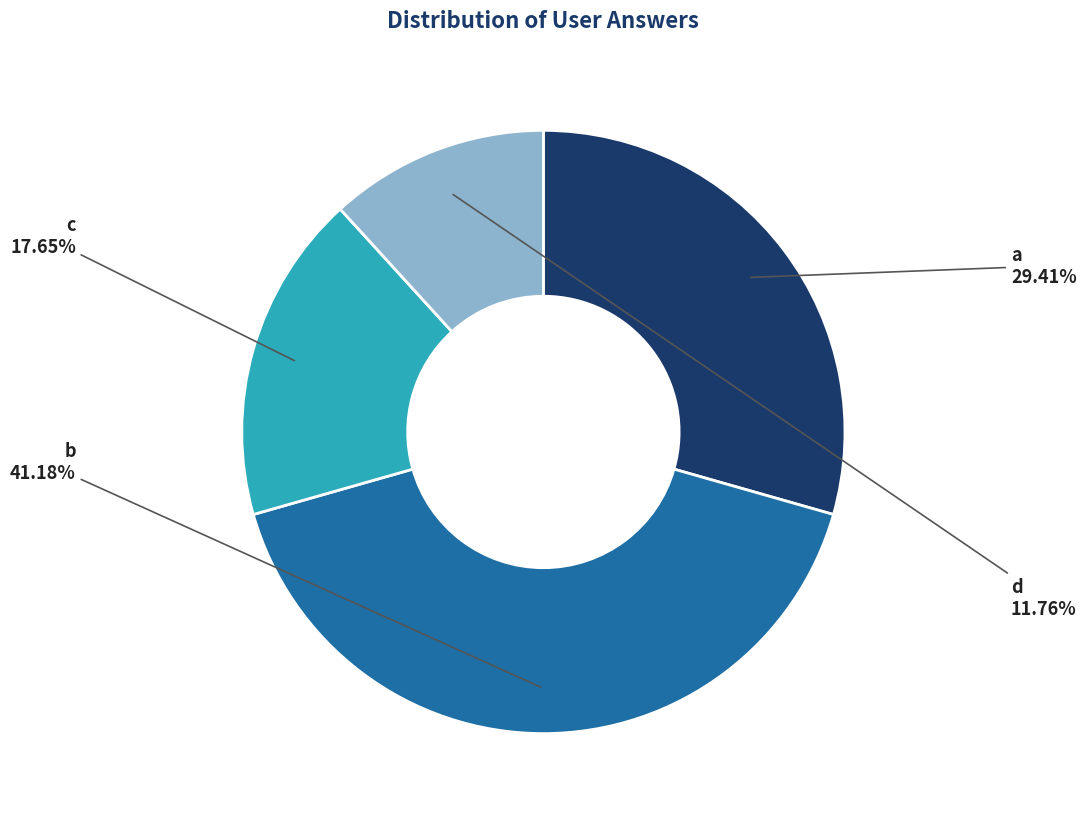

Is it true that c is 26% of the pie?

False